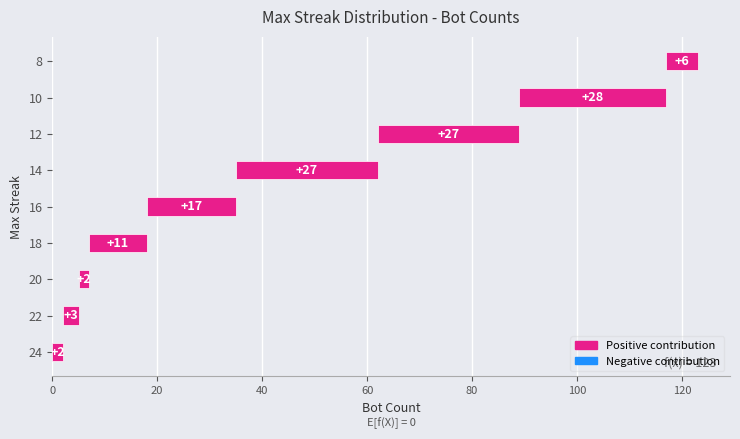

List the labels in order of value, smallest first.

24, 20, 22, 8, 18, 16, 14, 12, 10